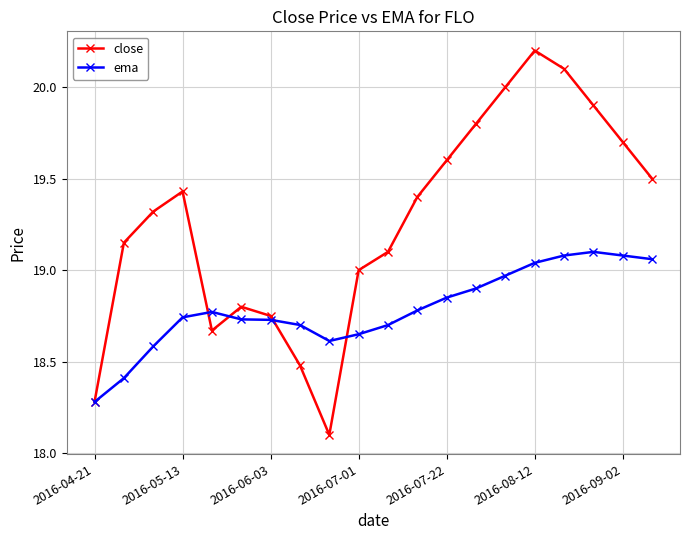

Which series has the largest range (max minus min)?

close